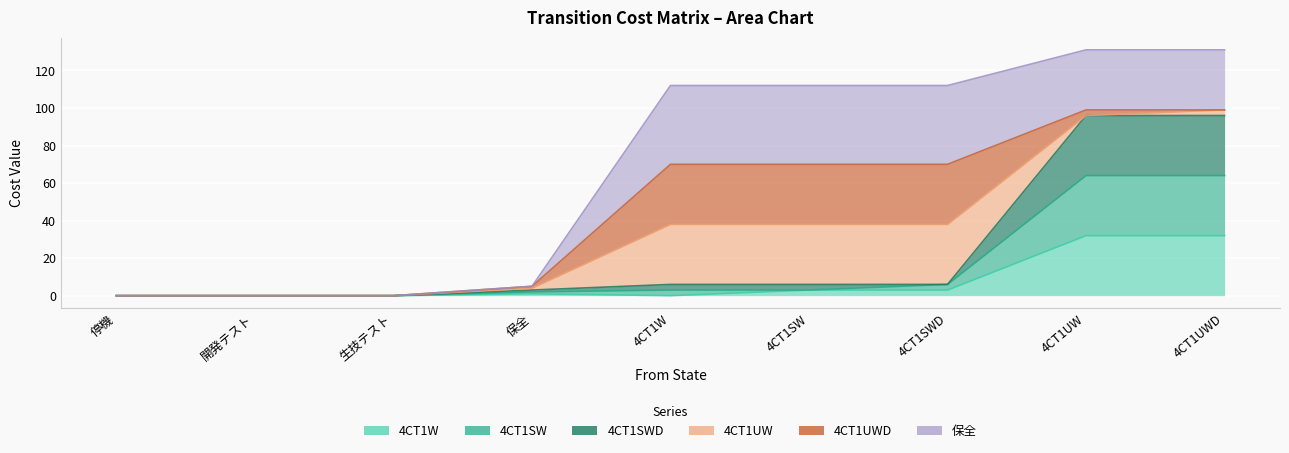

At which label does 4CT1SW first exceed 3?

4CT1SWD